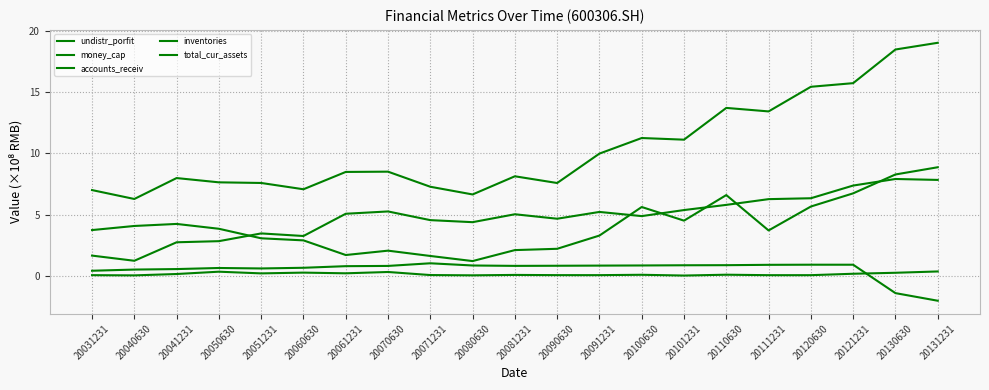

What is the highest value of the accounts_receiv series?

0.4